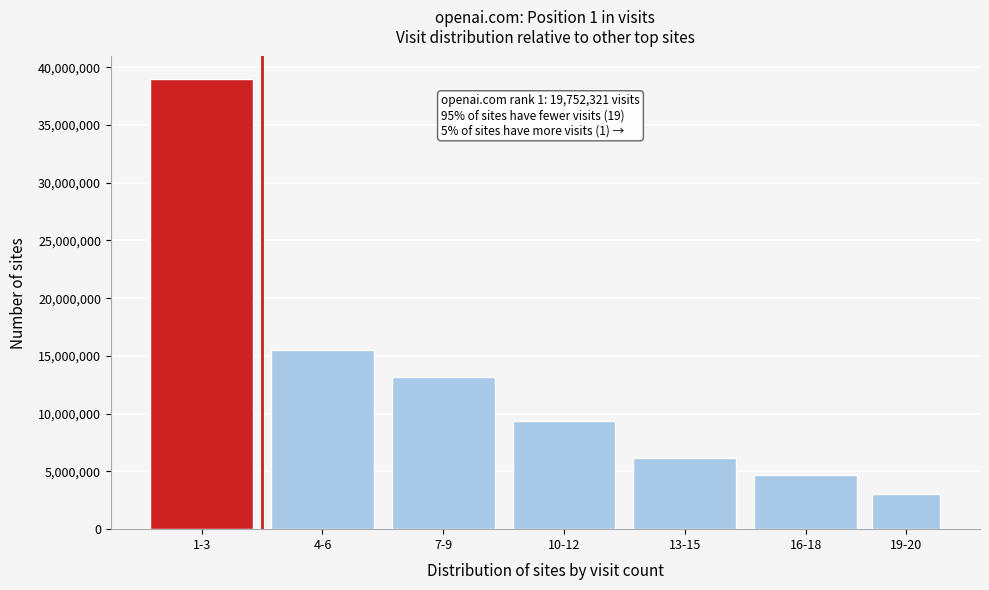

Reading right to left, extract all data points from this chart.

3011860	4721326	6149766	9350767	13170069	15495810	38980799